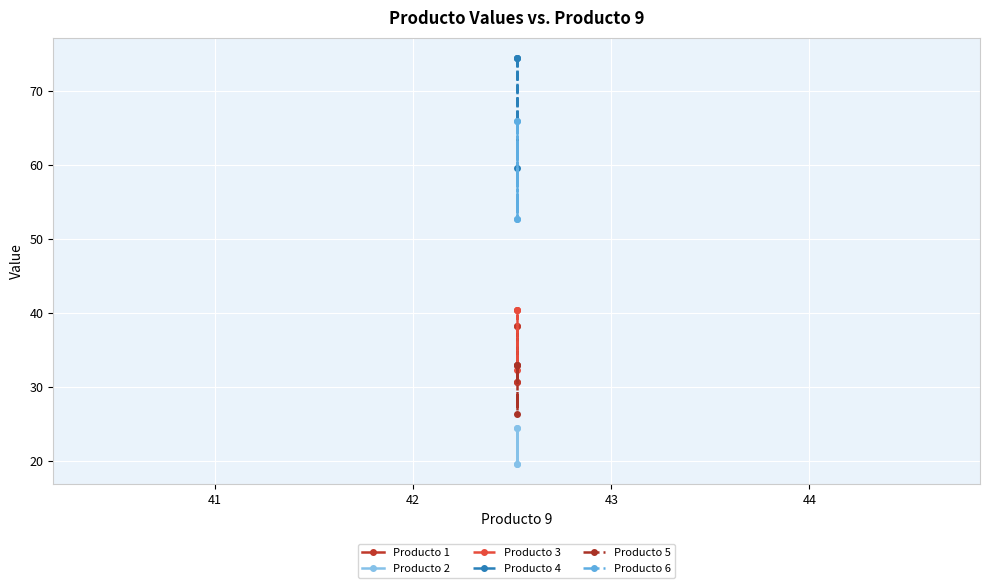

Reading left to right, extract all data points from this chart.

Producto 1: 38.3	30.6	38.3	30.6
Producto 2: 24.4	19.6	24.4	19.6
Producto 3: 40.4	32.3	40.4	40.4
Producto 4: 74.4	59.5	74.4	74.4
Producto 5: 33.0	33.0	26.4	33.0
Producto 6: 65.9	52.7	65.9	52.7